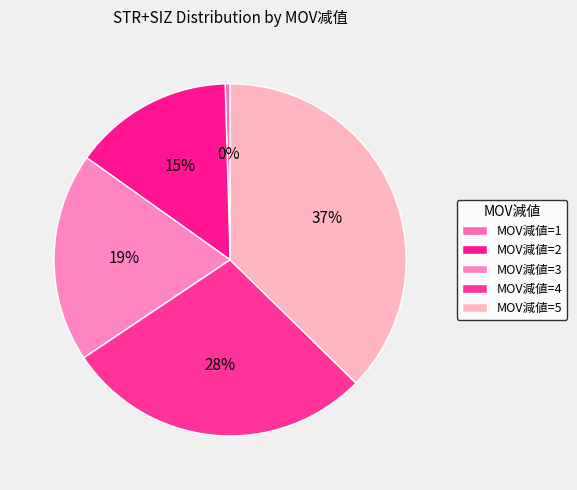

To the nearest percent, what is the average slice percentage?

20%